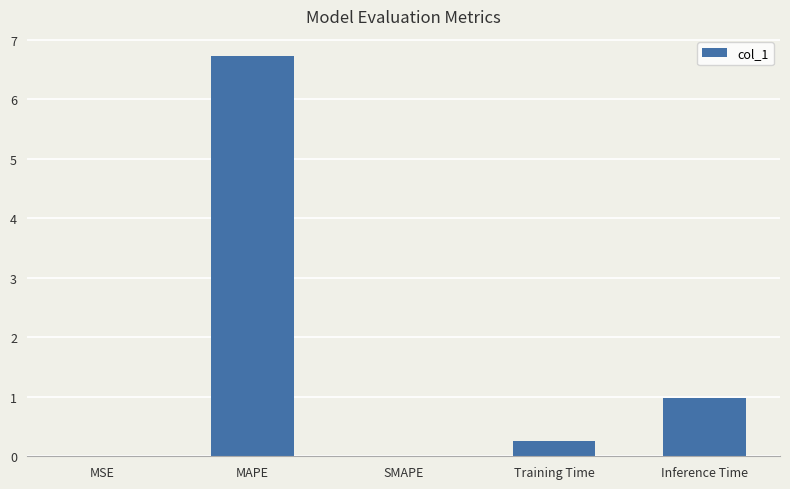

Which label corresponds to the largest value in the chart?

MAPE